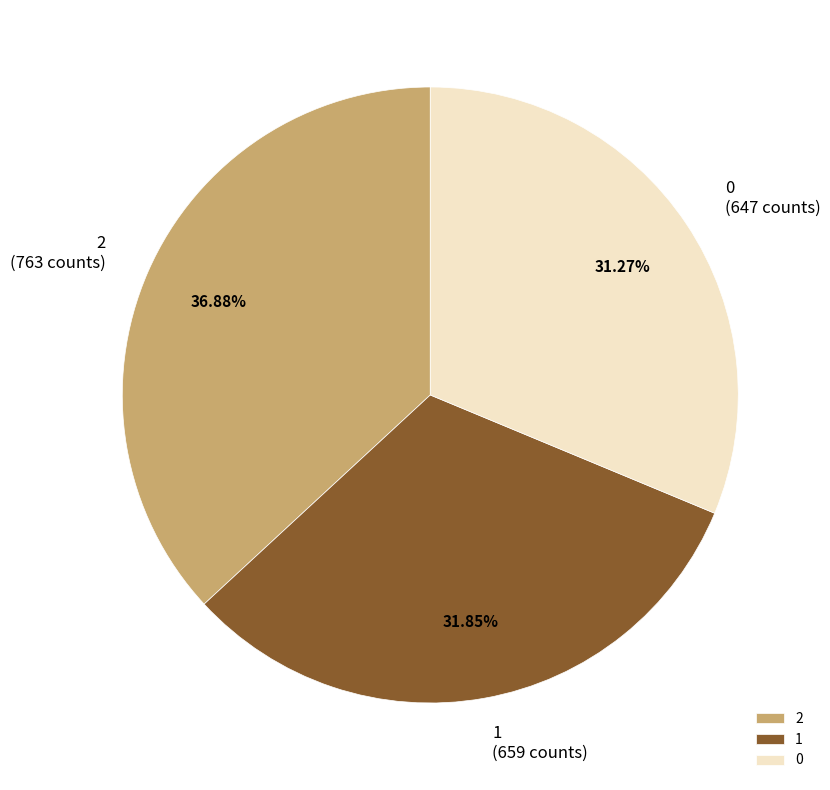

What is the ratio of the value at 0 to the value at 2?

0.8